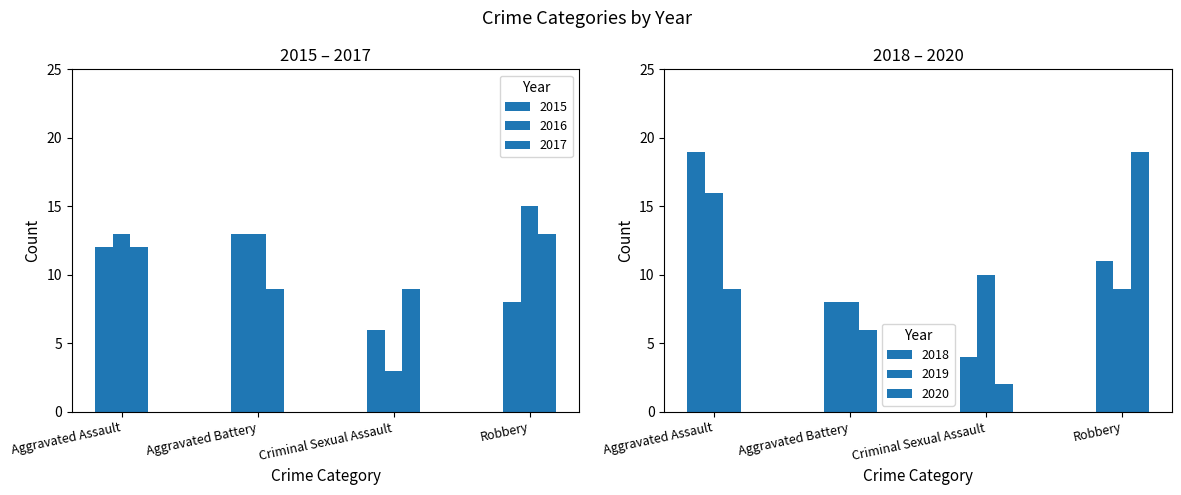

At which category is the sum across all series the highest?

Aggravated Assault